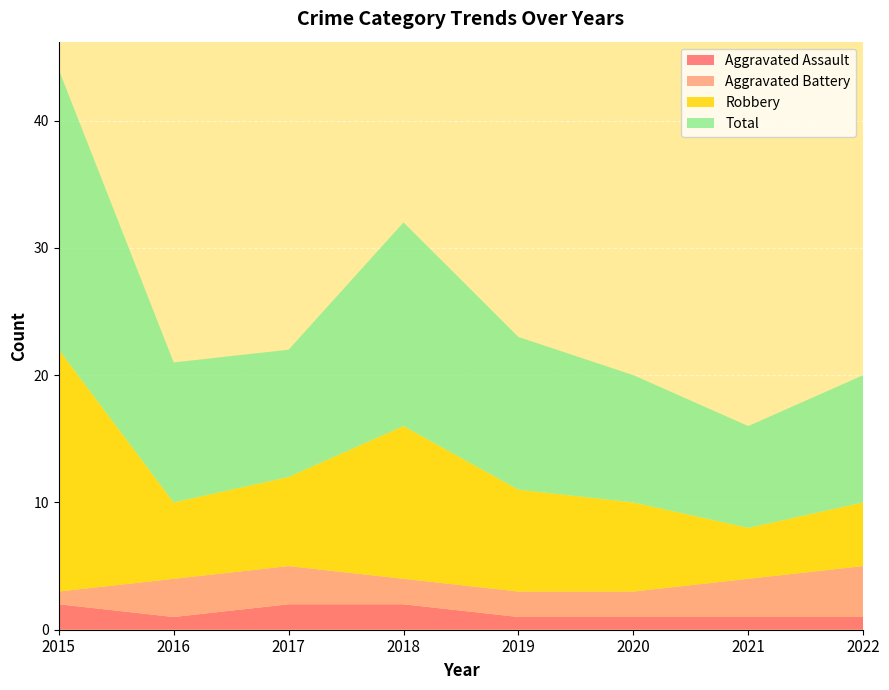

Reading left to right, what are all the values shown in this chart?

Aggravated Assault: 2	1	2	2	1	1	1	1
Aggravated Battery: 1	3	3	2	2	2	3	4
Robbery: 19	6	7	12	8	7	4	5
Total: 22	11	10	16	12	10	8	10